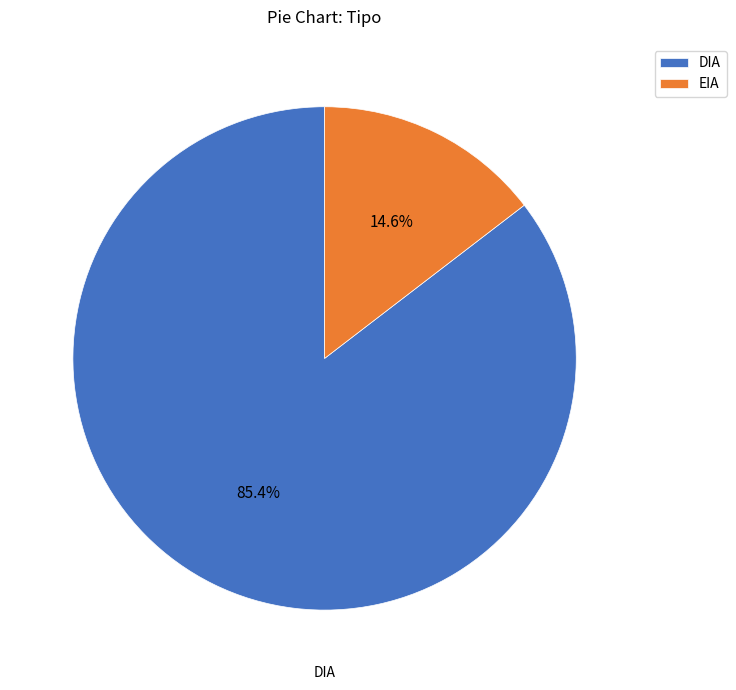

What is the ratio of the value at EIA to the value at DIA?

0.2